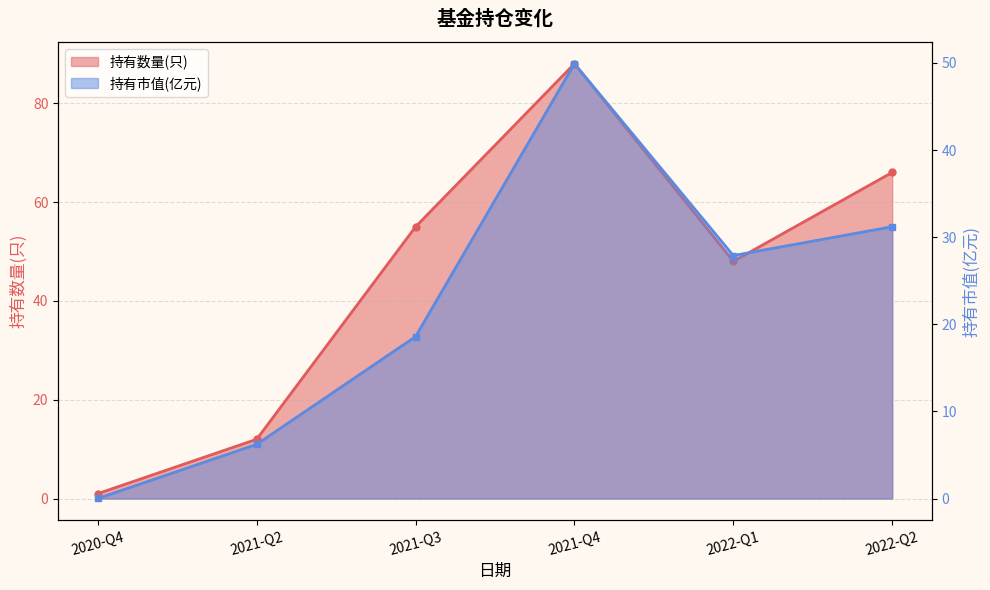

Is it true that 持有市值(亿元) equals 31.2 at 2022-Q2?

True